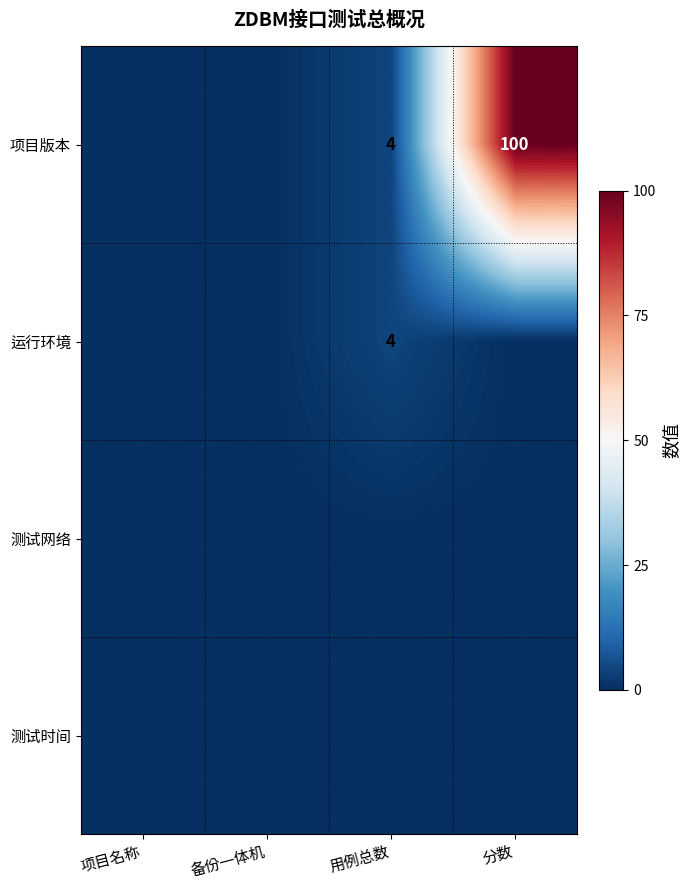

At which category is the sum across all series the highest?

分数